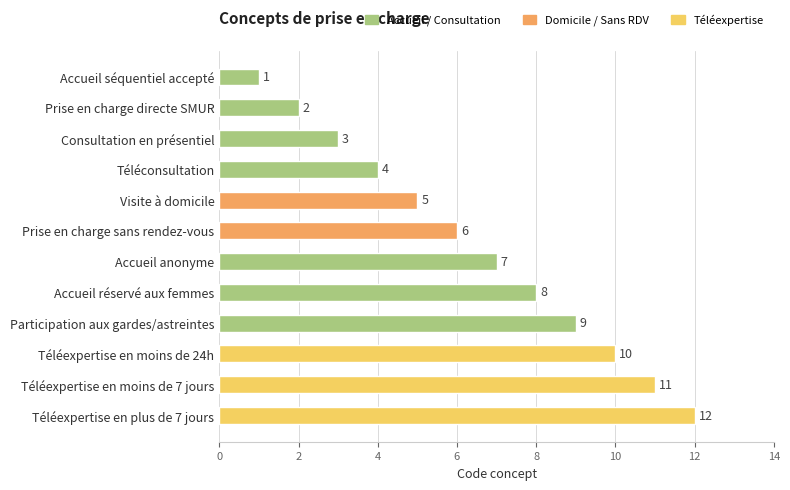

What is the sum of all values?

78